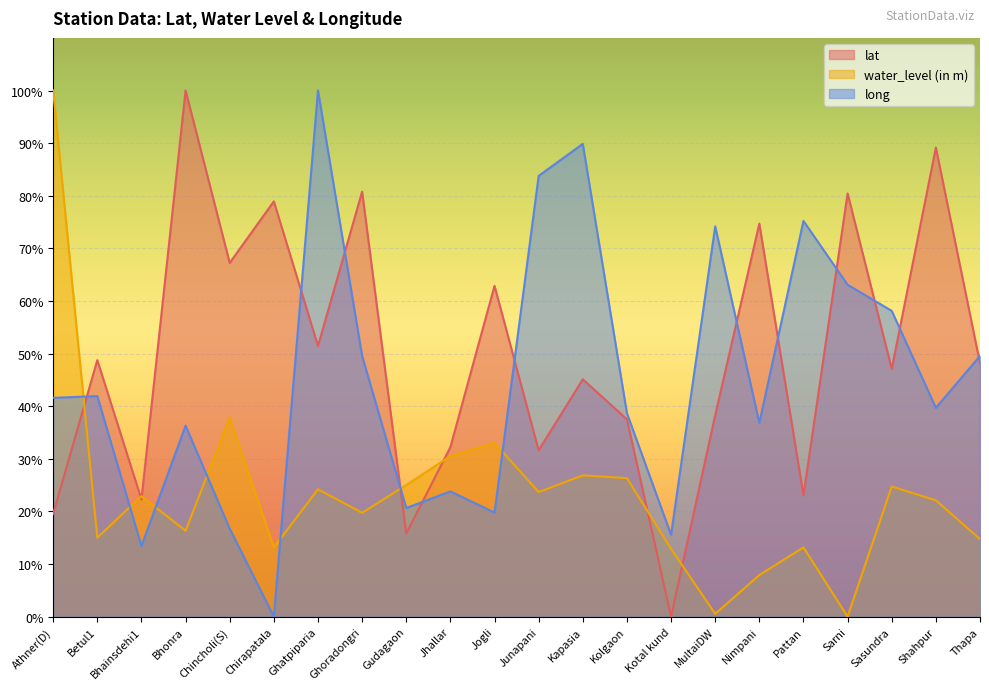

After their last crossing, which series has the higher values: long or lat?

long